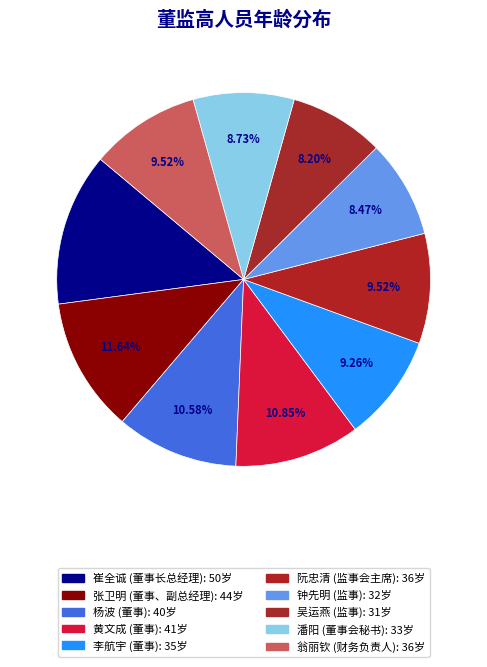

Do 吴运燕 and 崔全诚 together represent more than half of the pie?

No